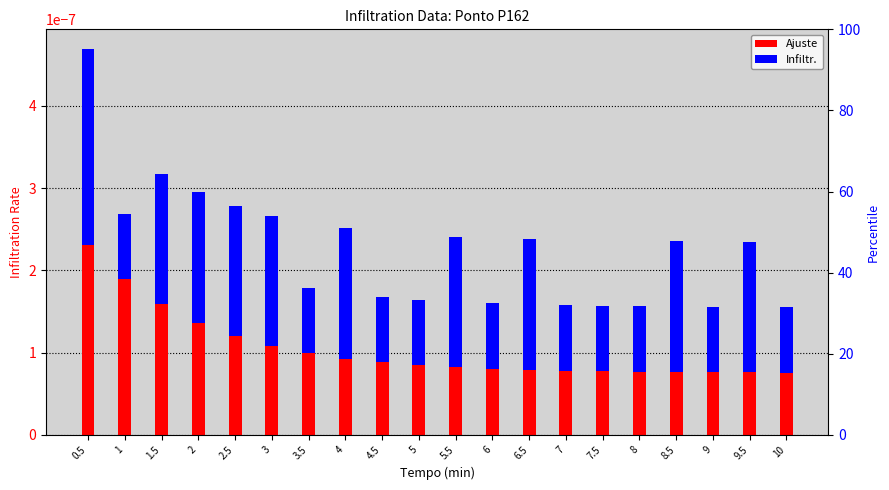

Does the chart contain any negative values?

No